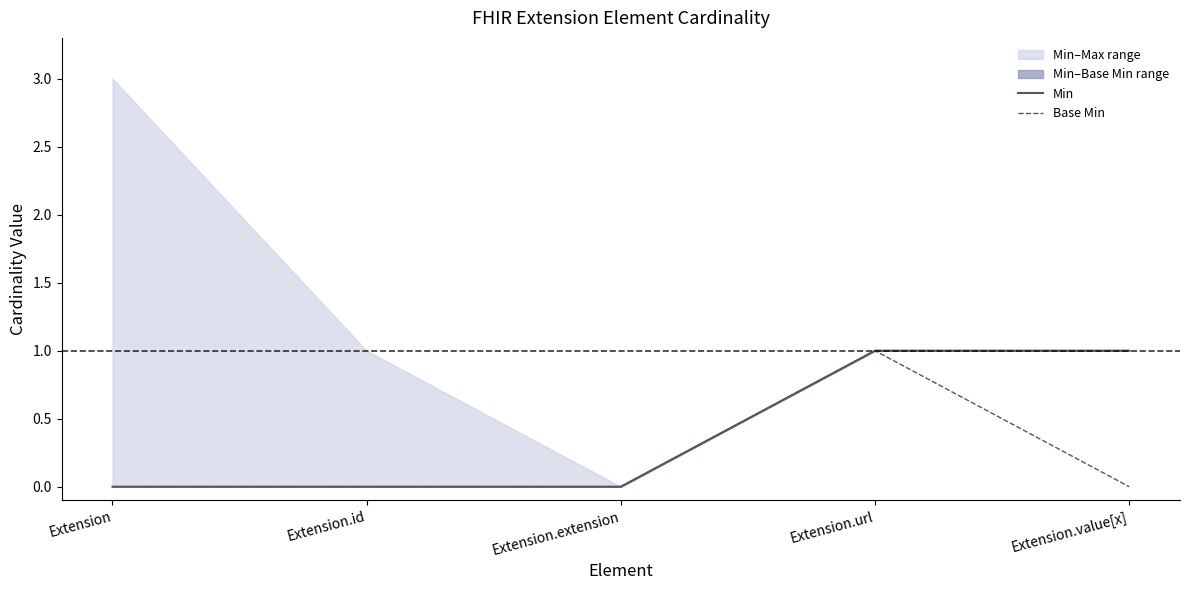

What is the label of the 1st point from the left?

Extension